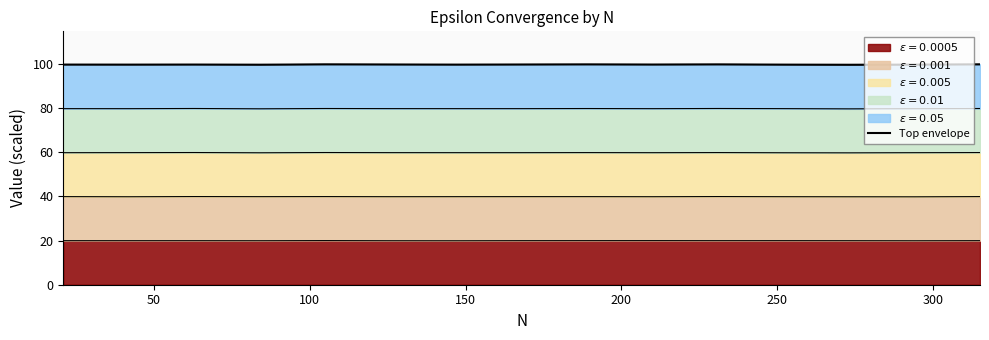

How many points are lower than both their immediate neighbors (excluding endpoints)?

5